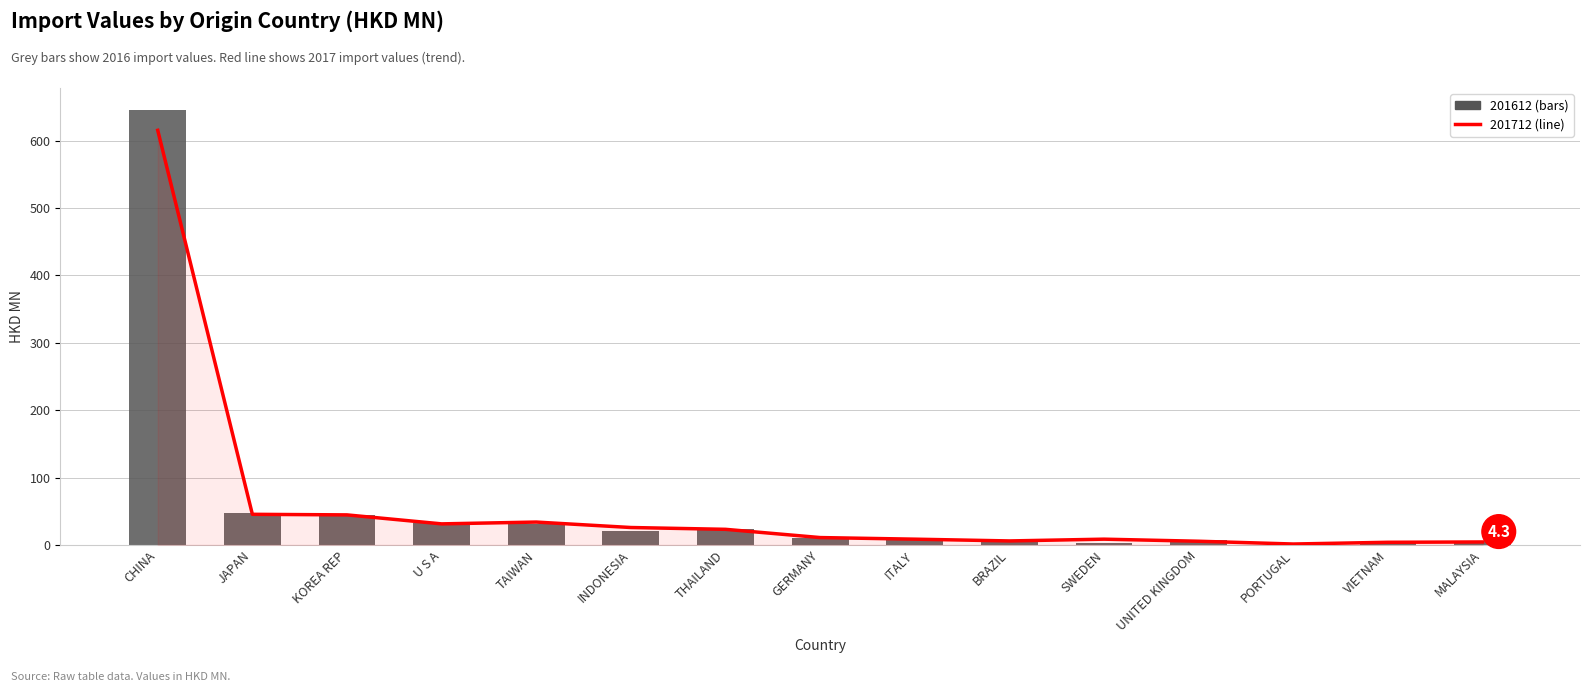

What is the difference between the maximum and minimum values in the 201612 series?

645.6